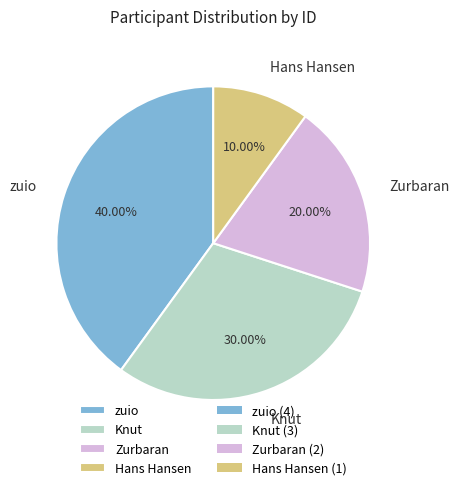

What percentage do Zurbaran and Knut together represent?

50.0%